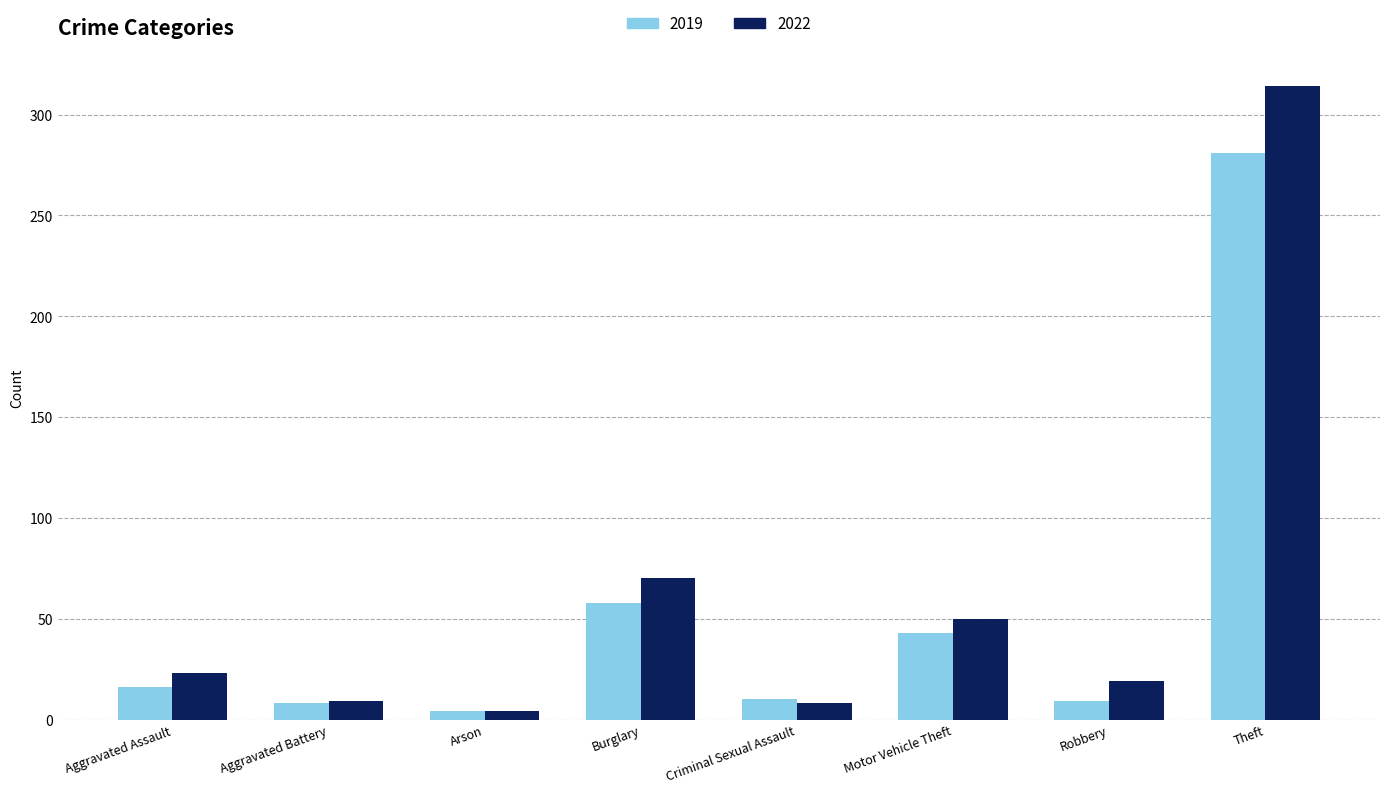

Rank the series by their average value, from highest to lowest.

2022, 2019